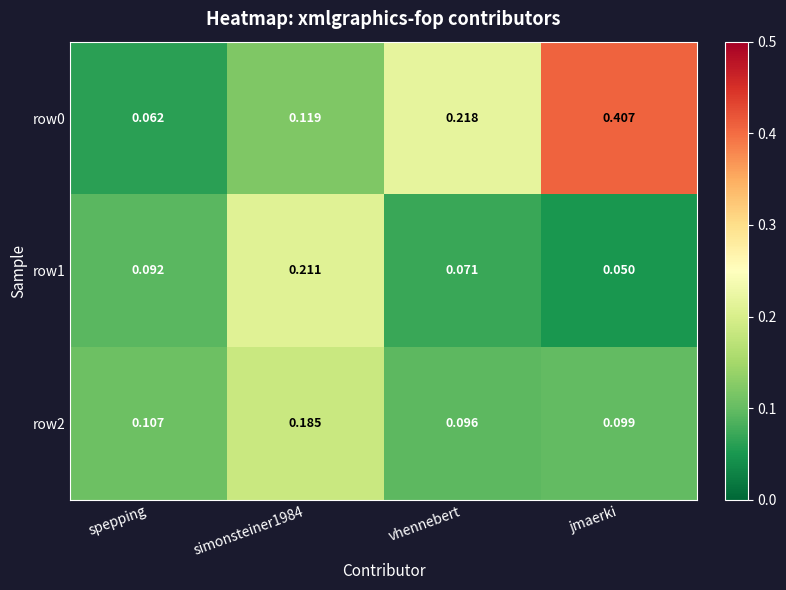

Rank the series by their maximum value, from highest to lowest.

row0, row1, row2